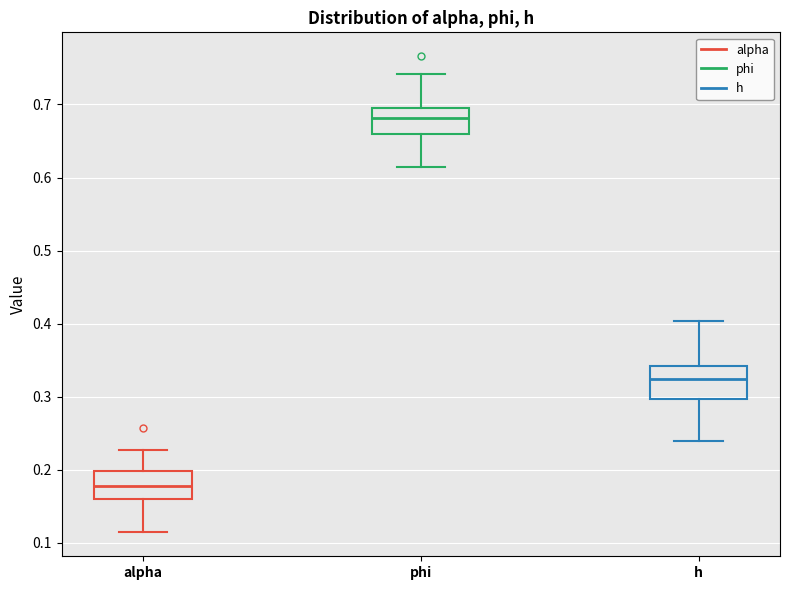

Reading left to right, transcribe this box plot: for each box, give where its median line is, the range the box spans, and where its two whiskers end, as read against the y-axis. The values are not printed on the chart, so give them approximately, as read against the axis.

alpha: median 0.18, box 0.16 to 0.20, whiskers 0.11 to 0.23
phi: median 0.68, box 0.66 to 0.70, whiskers 0.61 to 0.74
h: median 0.32, box 0.30 to 0.34, whiskers 0.24 to 0.40